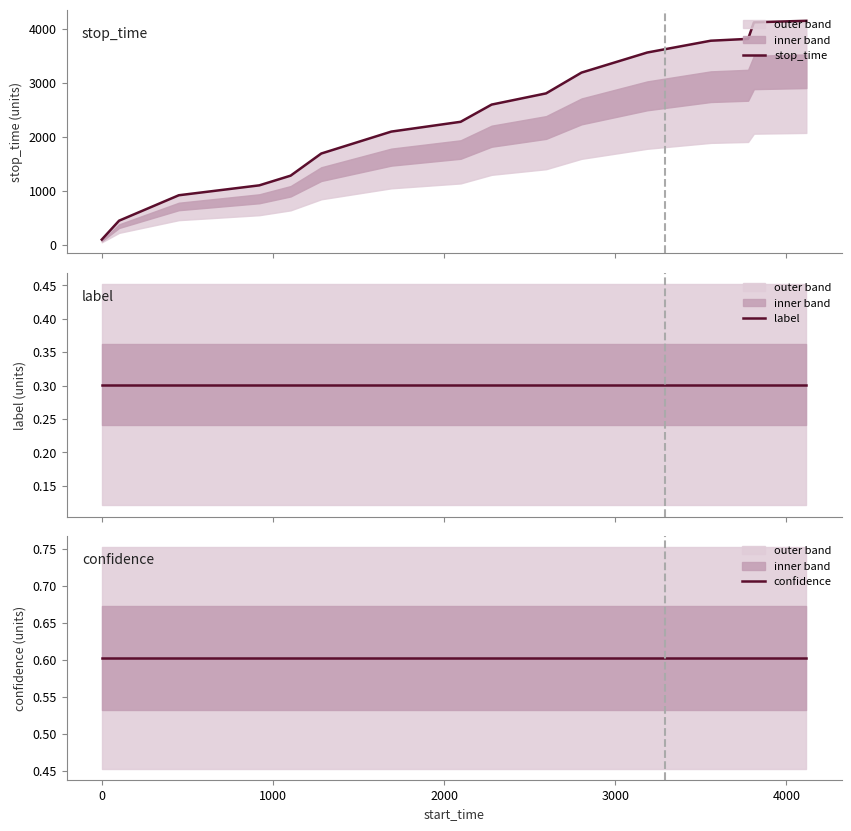

Is it true that label equals 0.1 at 7?

False